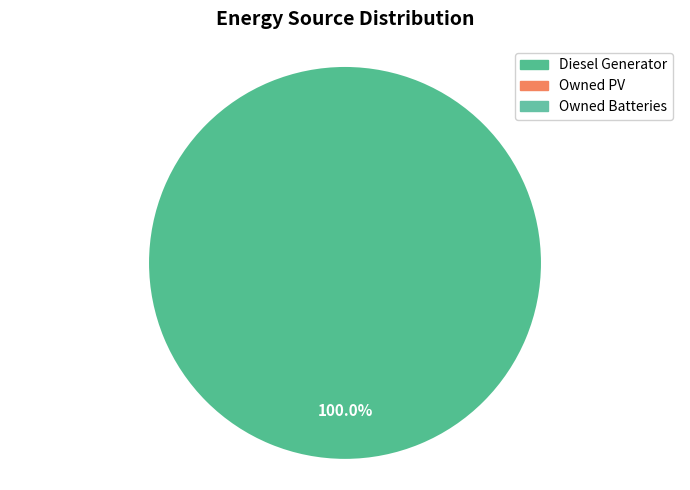

Count the number of slices in the pie.

1